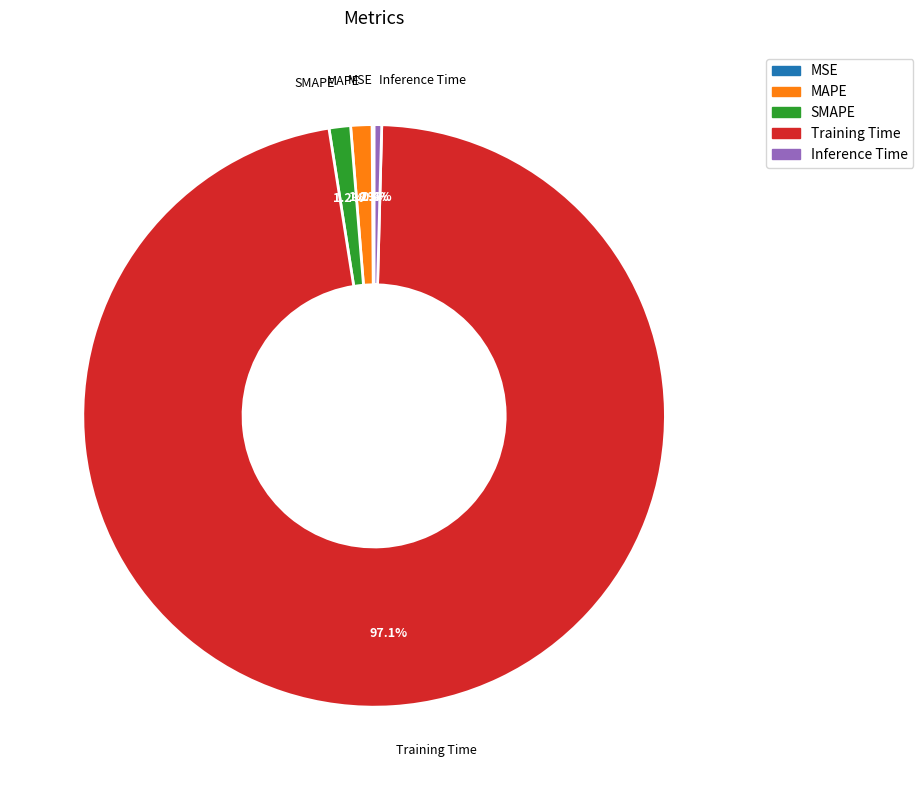

Between Inference Time and MAPE, which is larger?

MAPE